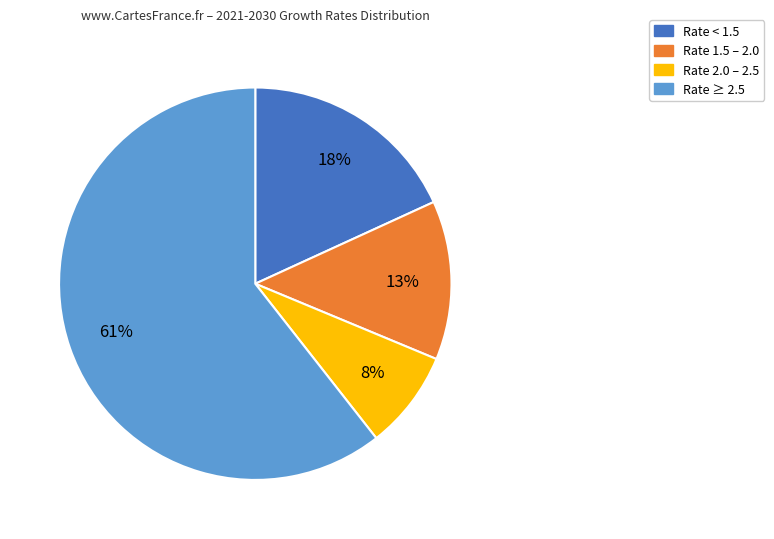

Do Rate 1.5 – 2.0 and Rate ≥ 2.5 together represent more than half of the pie?

Yes